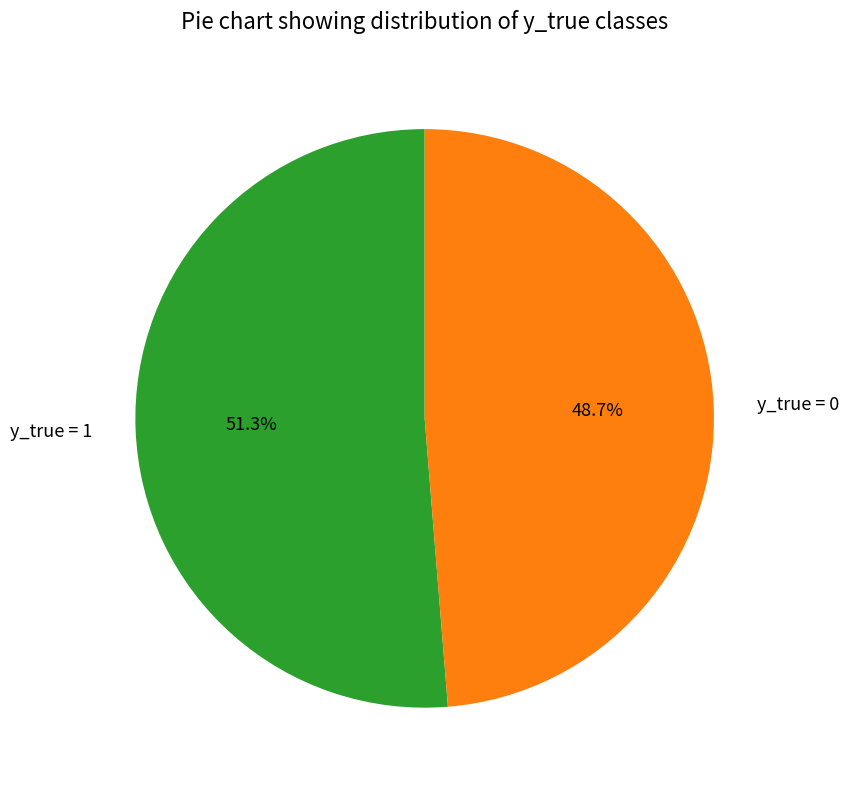

True or false: y_true = 1 accounts for 51% of the total.

True